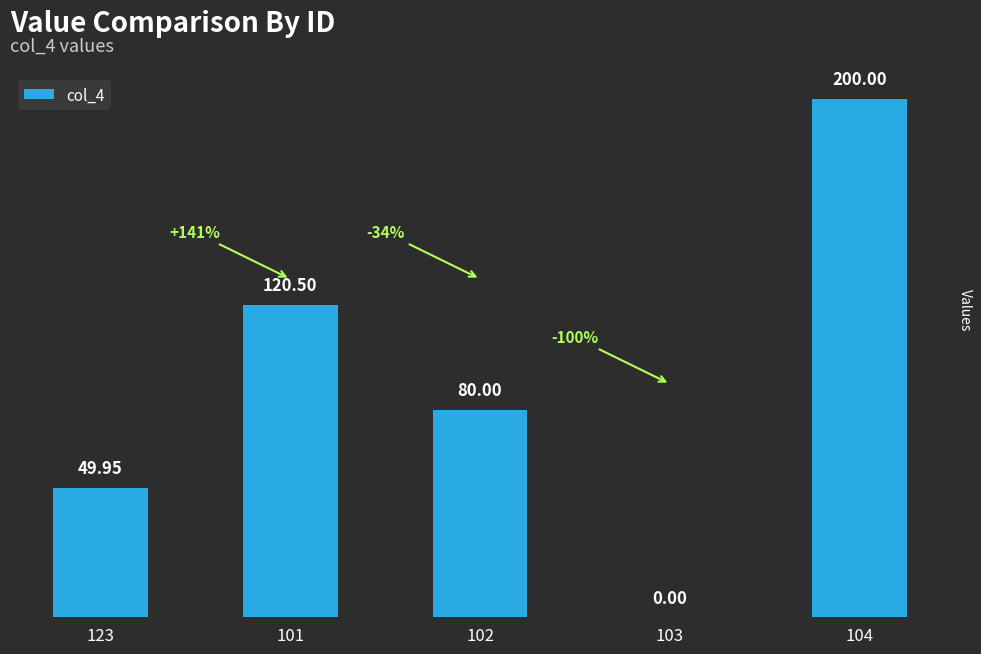

What is the sum of the values at 103 and 123?

50.0